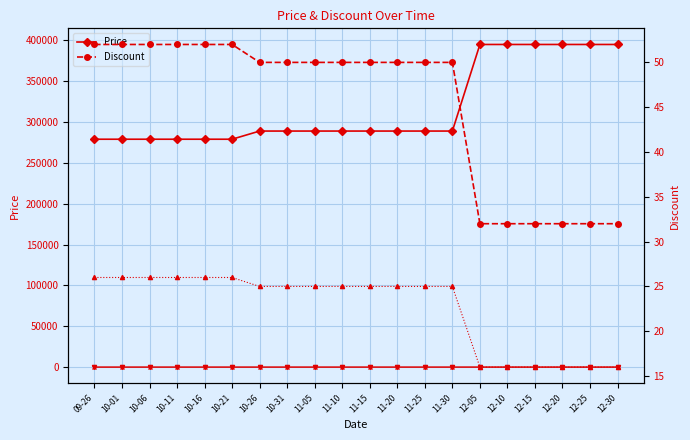

How many lines are shown in the chart?

5